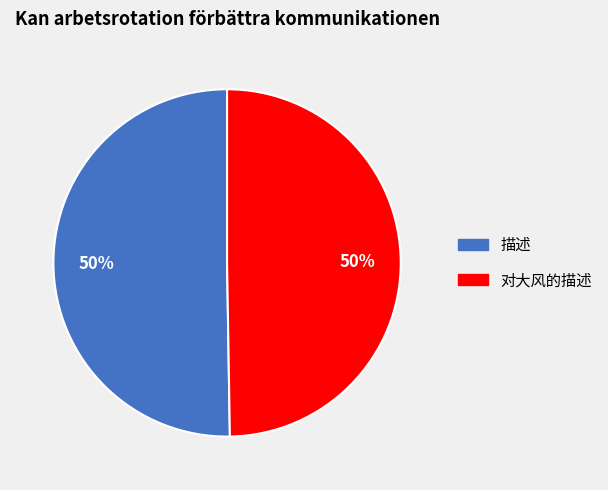

The 描述 slice represents 50% of the pie. True or false?

True